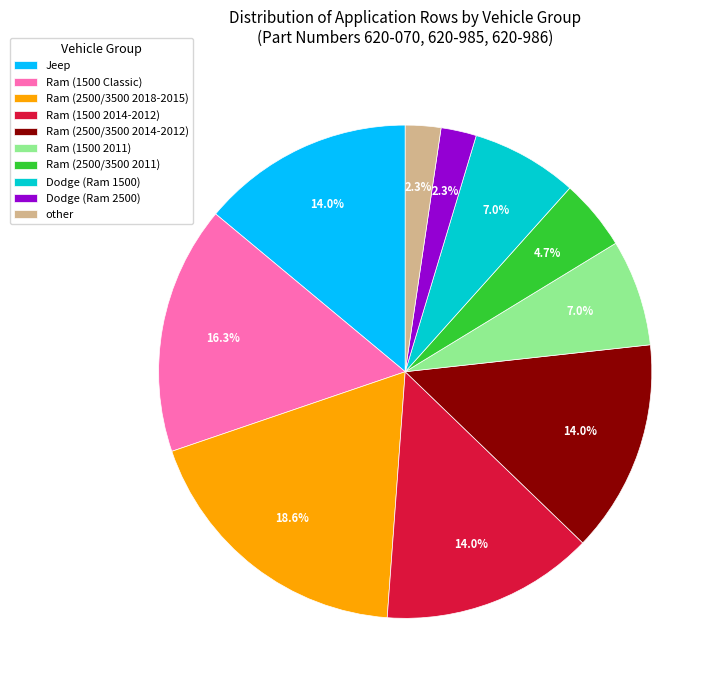

How many segments does this pie chart have?

10